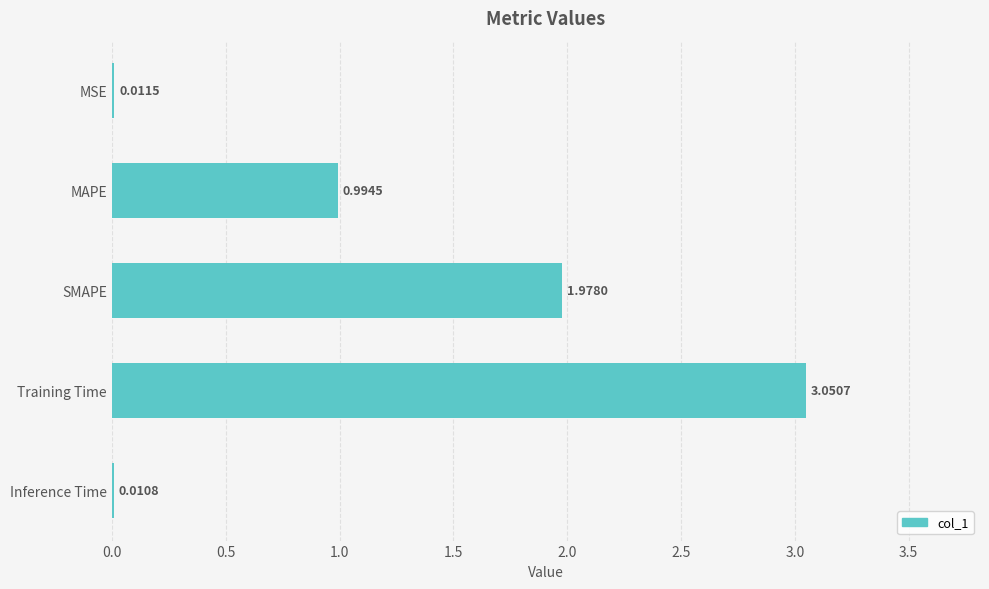

Between SMAPE and MSE, which is larger?

SMAPE